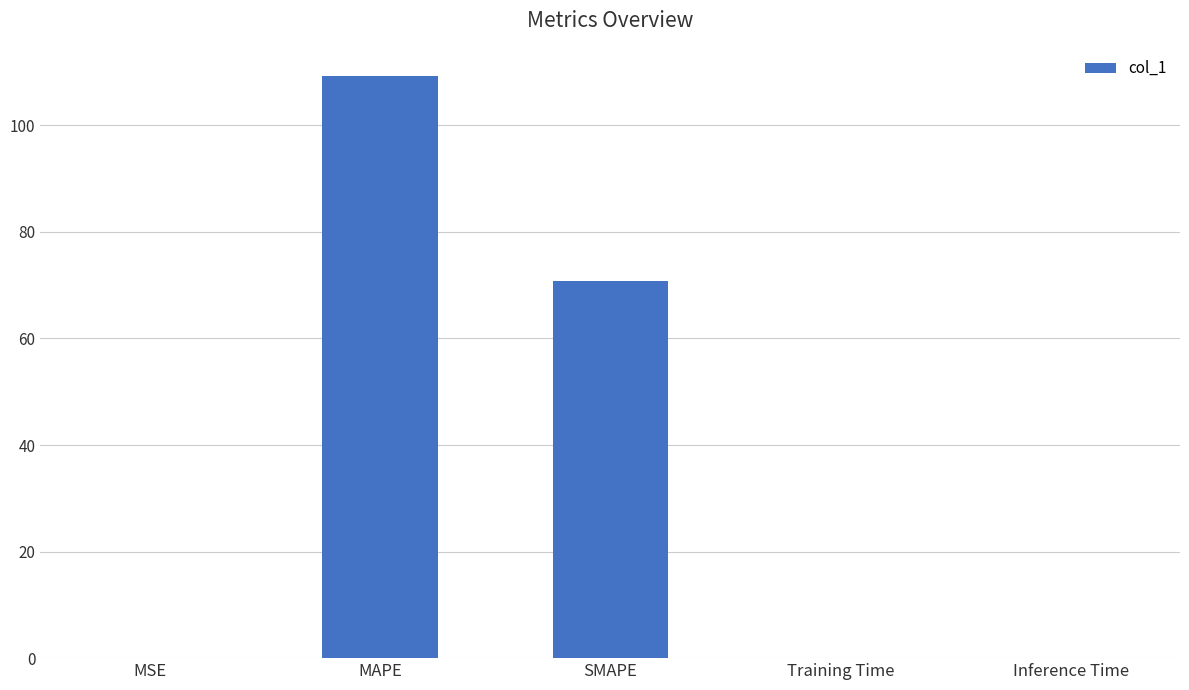

True or false: the data shows 0.0 at MSE.

True